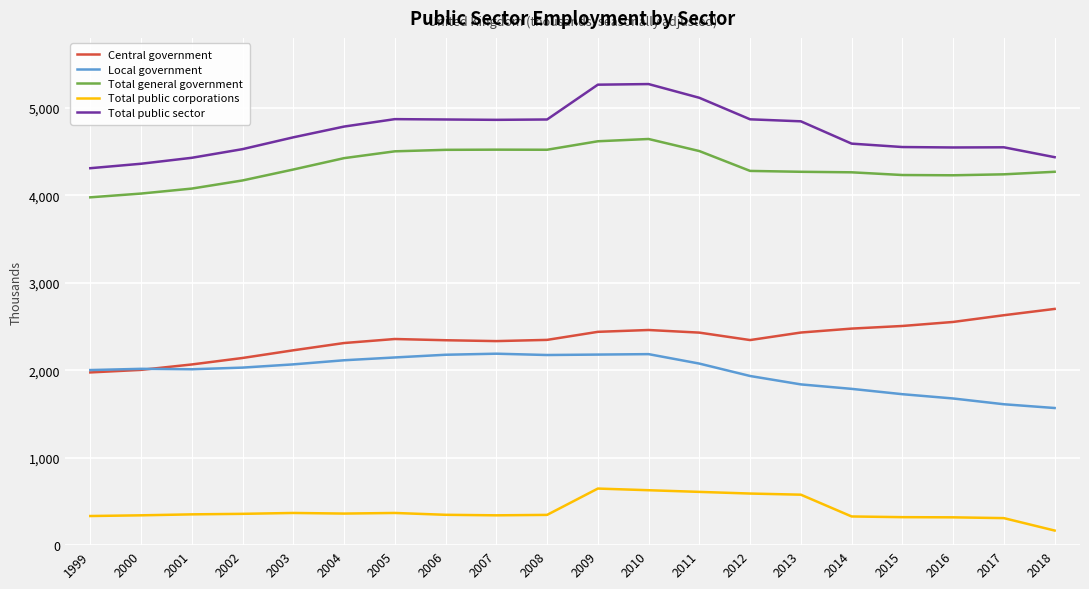

Which series has the largest range (max minus min)?

Total public sector